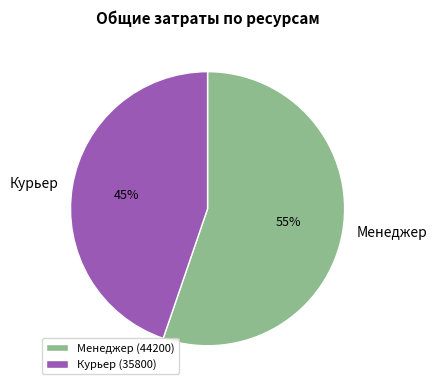

Is it true that Менеджер is 55% of the pie?

True